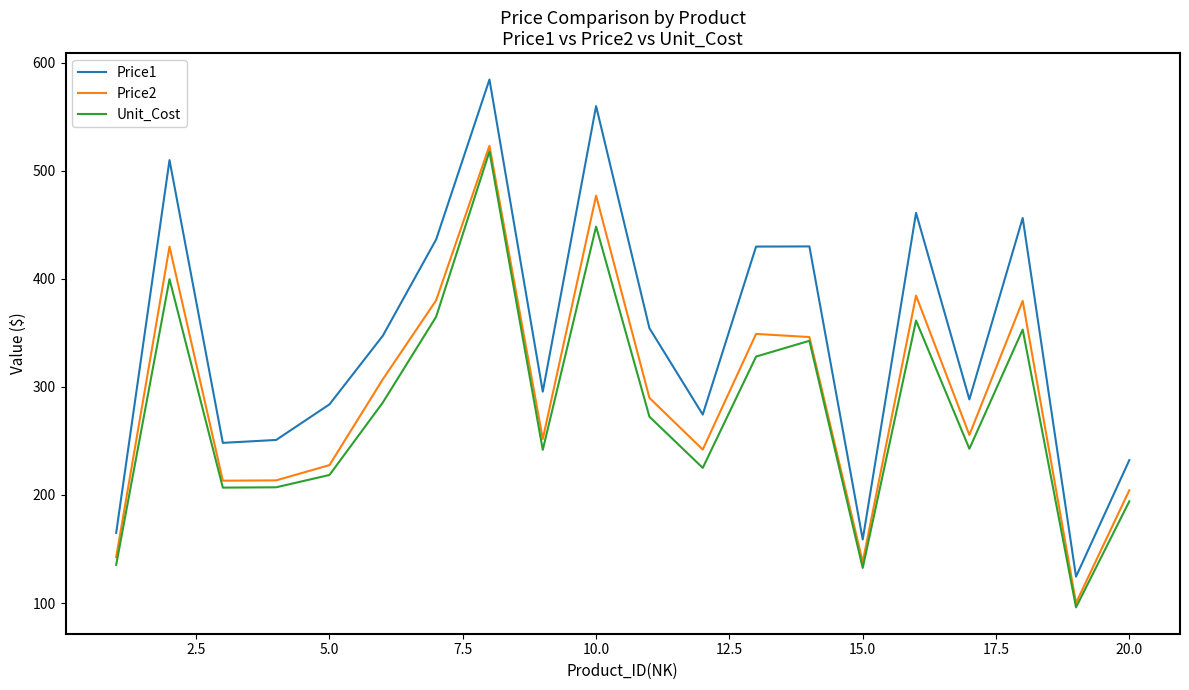

What is the sum of all Price1 values?

6890.5